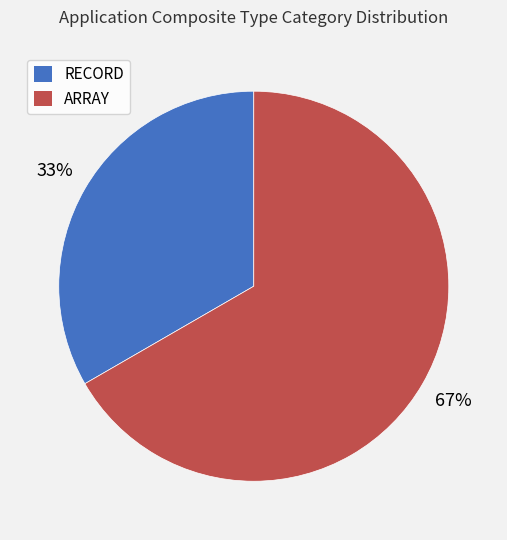

To the nearest percent, what portion does RECORD represent?

33%